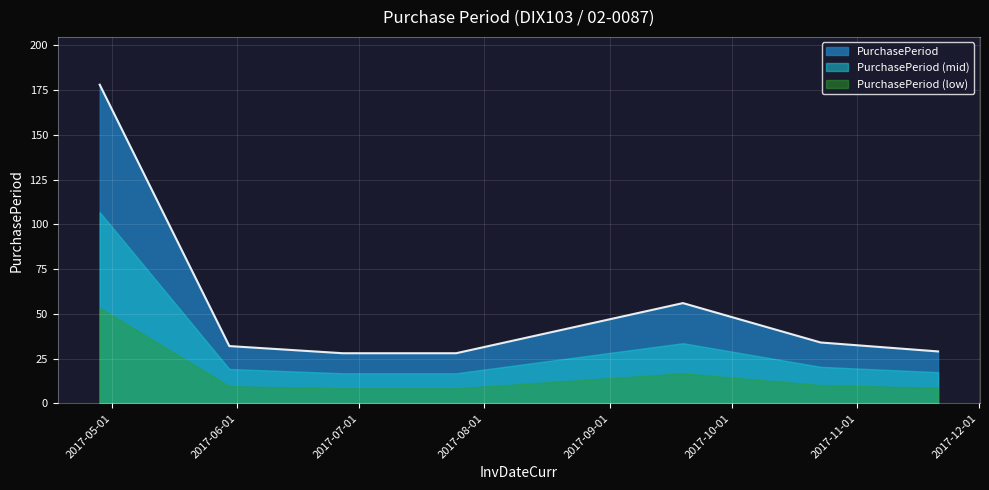

True or false: there are more than 1 points higher than both neighbors.

False